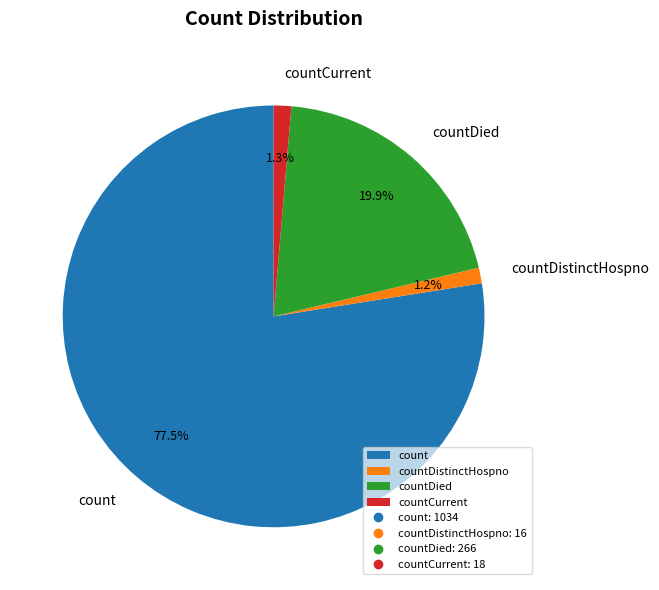

What is the ratio of the value at countCurrent to the value at countDistinctHospno?

1.1